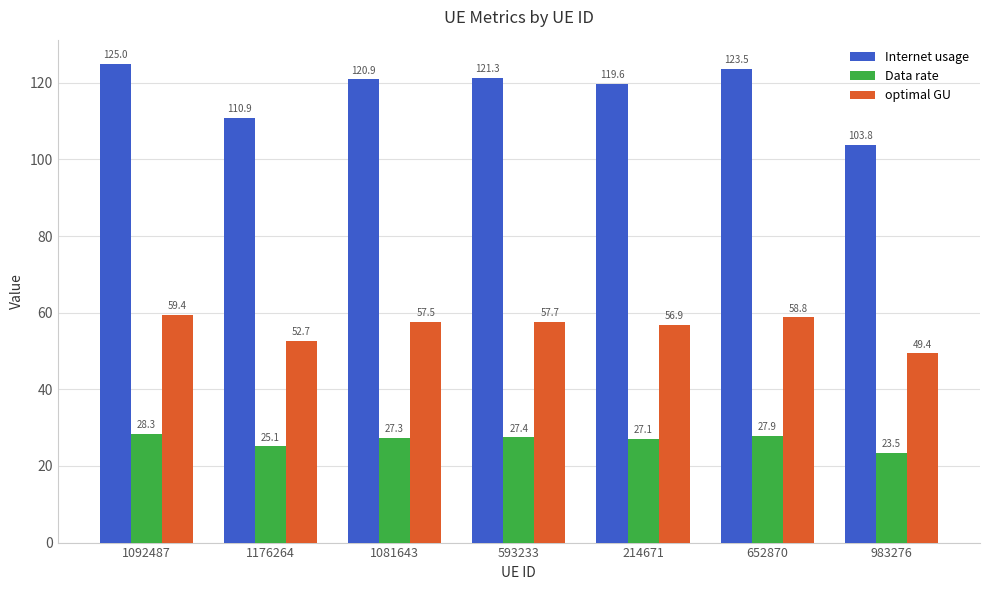

Rank the categories by Data rate value from lowest to highest.

983276, 1176264, 214671, 1081643, 593233, 652870, 1092487